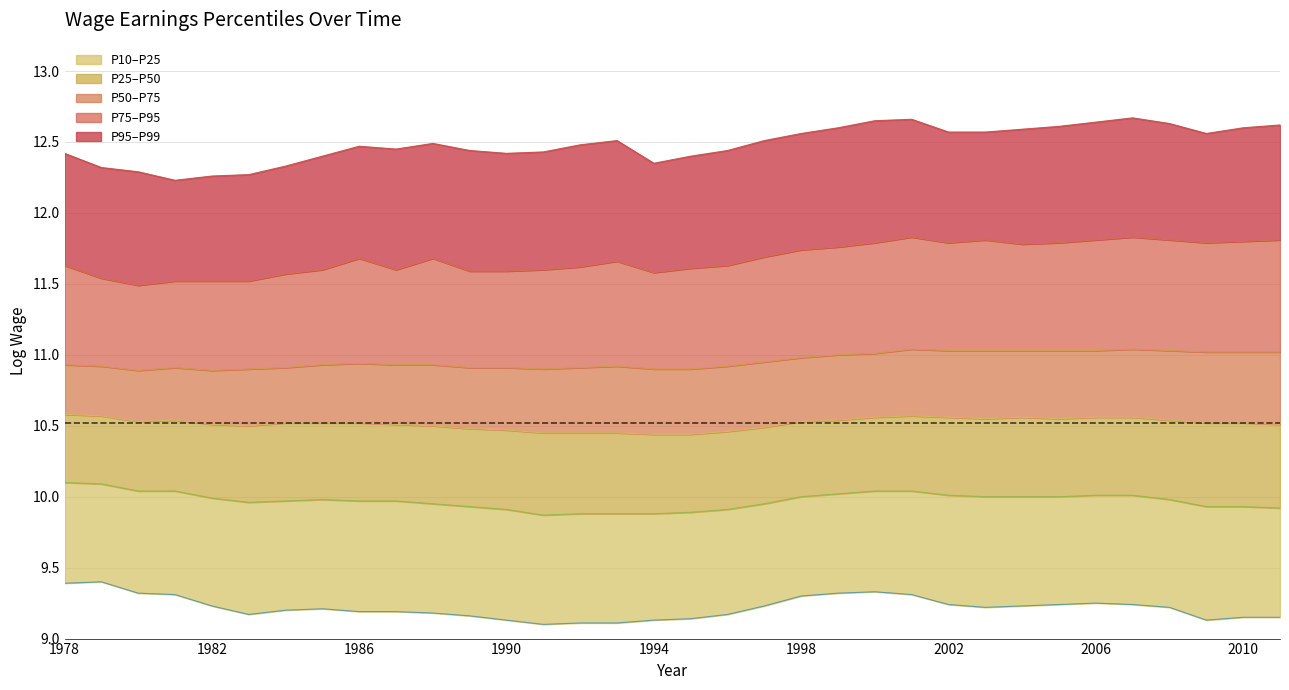

Is the value of P25 at 1978 greater than the value of P50 at 1994?

No